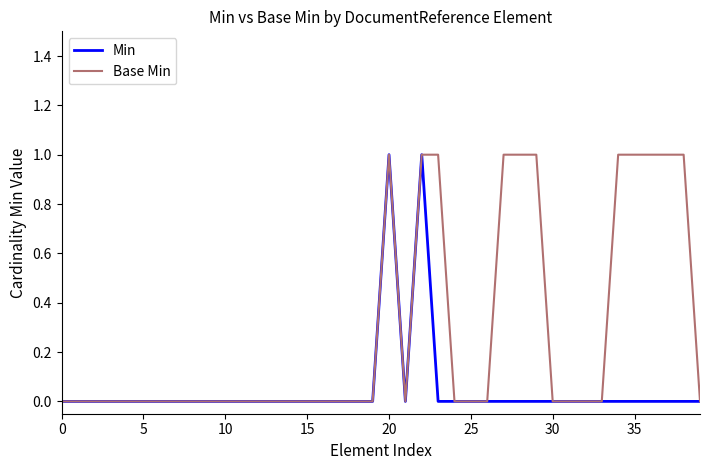

List the series in order of their overall mean, lowest first.

Min, Base Min